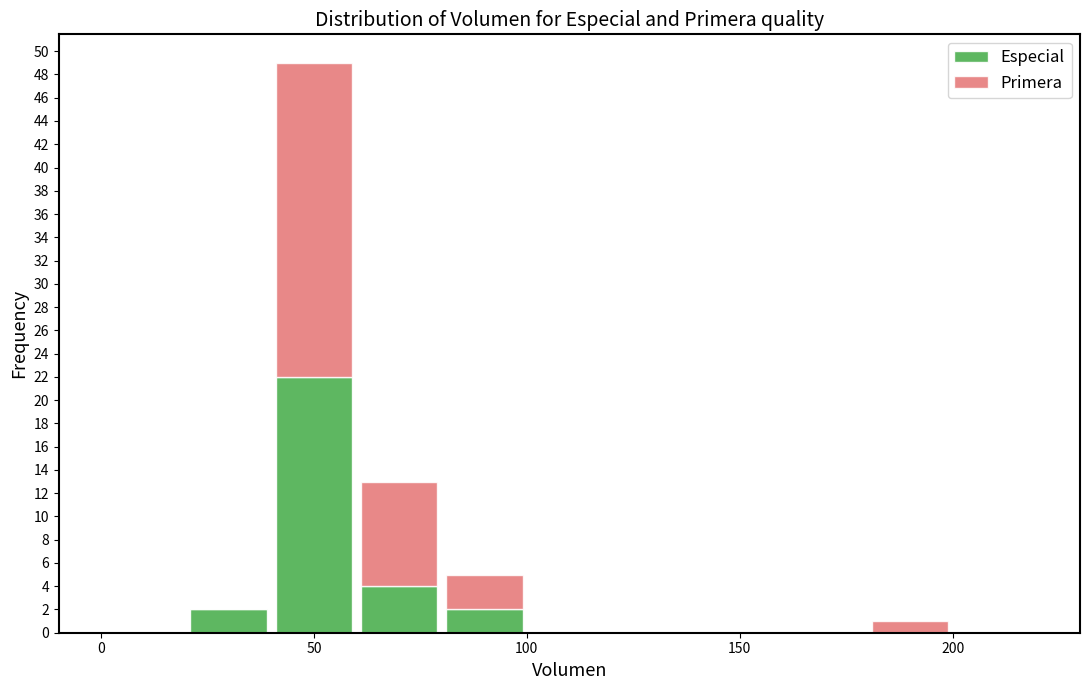

Reading left to right, list every stacked bar in this chart as the range it spans on the x-axis followed by its total height. The values are not printed on the chart, so give them approximately, as read against the axis.

0 to 20: 0
20 to 40: 2
40 to 60: 49
60 to 80: 13
80 to 100: 5
100 to 120: 0
120 to 140: 0
140 to 160: 0
160 to 180: 0
180 to 200: 1
200 to 220: 0